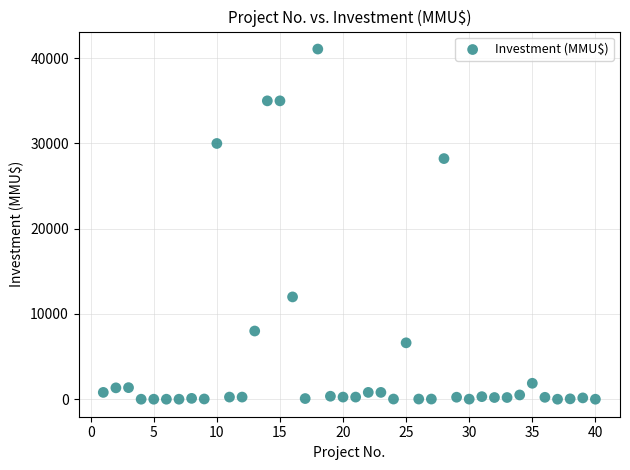

What is the range of X values (max minus min)?

39